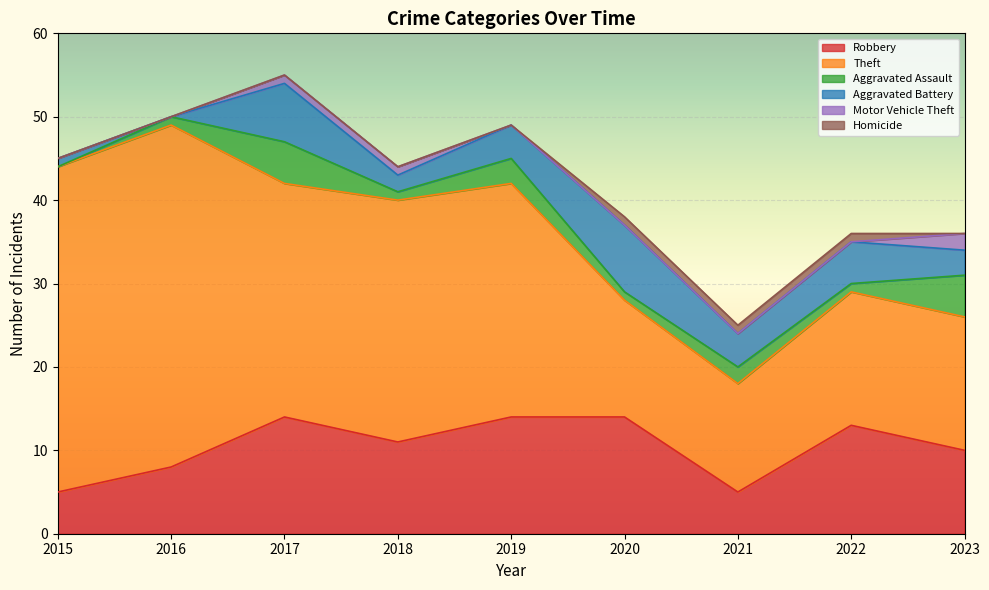

At which label is Motor Vehicle Theft closest to 1?

2017